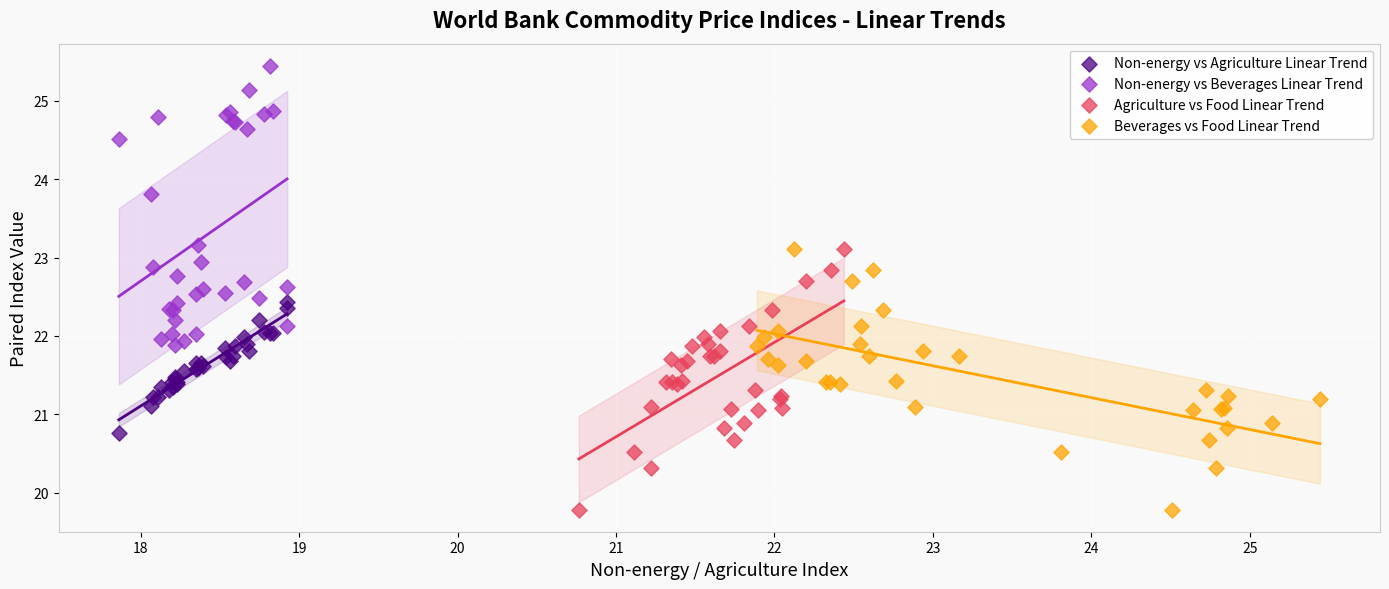

What are all the series names shown in the legend?

Non-energy vs Agriculture Linear Trend, Non-energy vs Beverages Linear Trend, Agriculture vs Food Linear Trend, Beverages vs Food Linear Trend